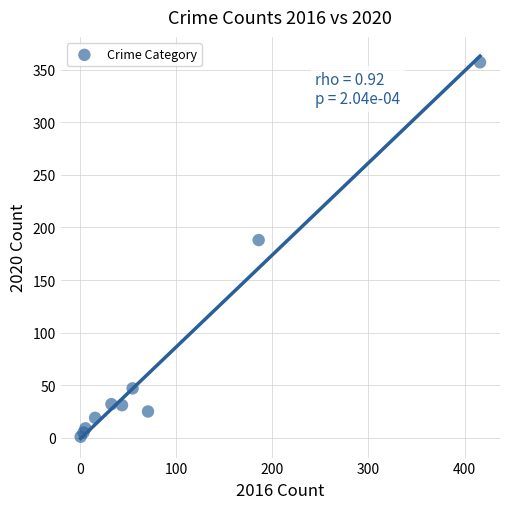

What is the range of Y values (max minus min)?

356